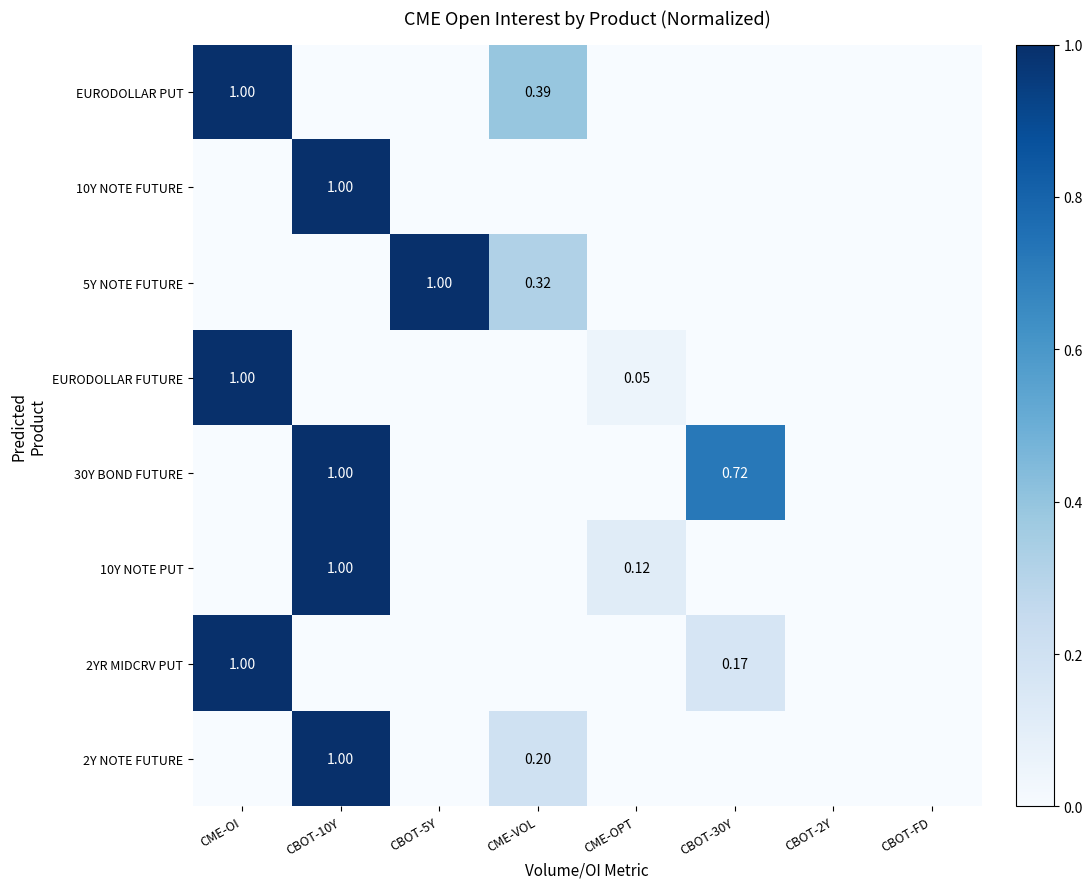

Count the 10Y NOTE PUT values in the range 0 to 1.

8